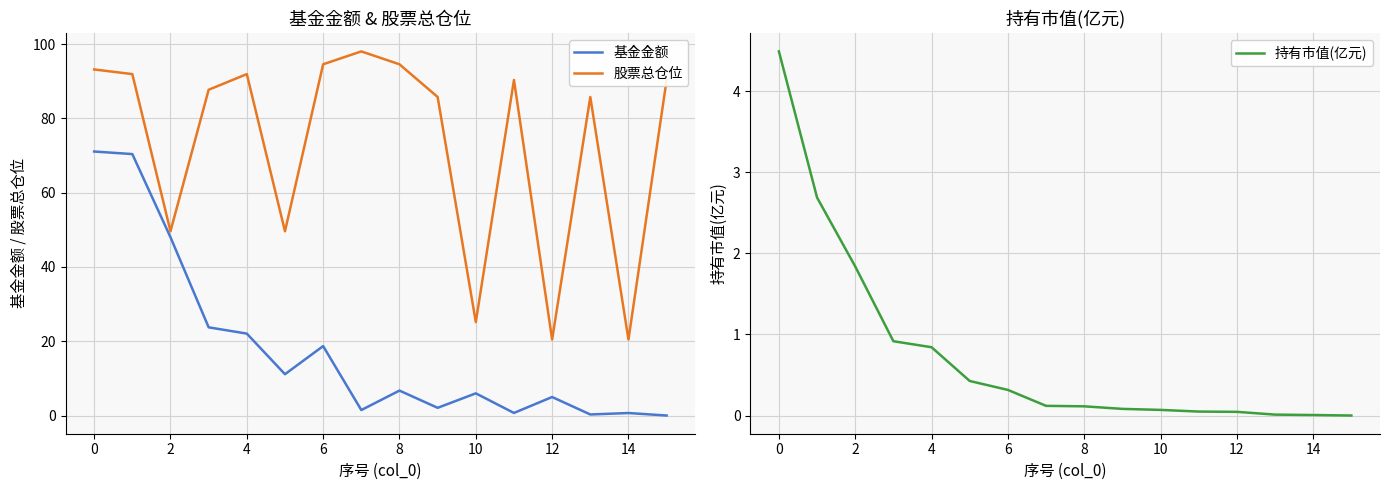

Which has a higher value, 13 or 2?

2